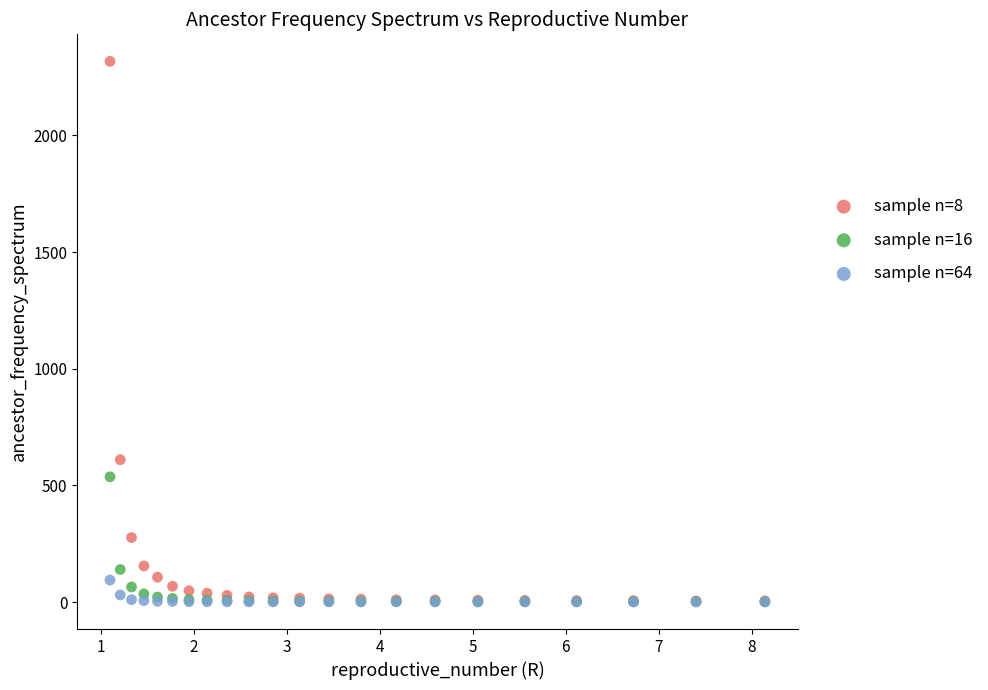

Across all series, what Y value is closest to 1158?

610.1